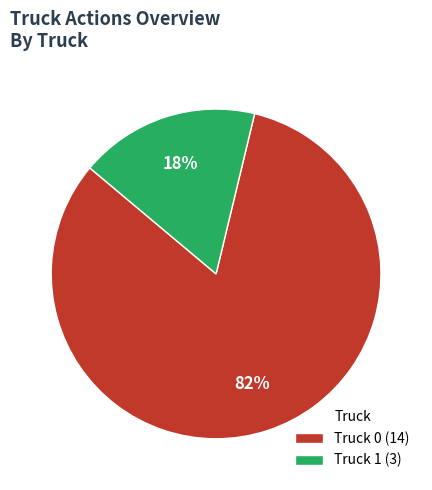

Does any single category account for the majority?

Yes